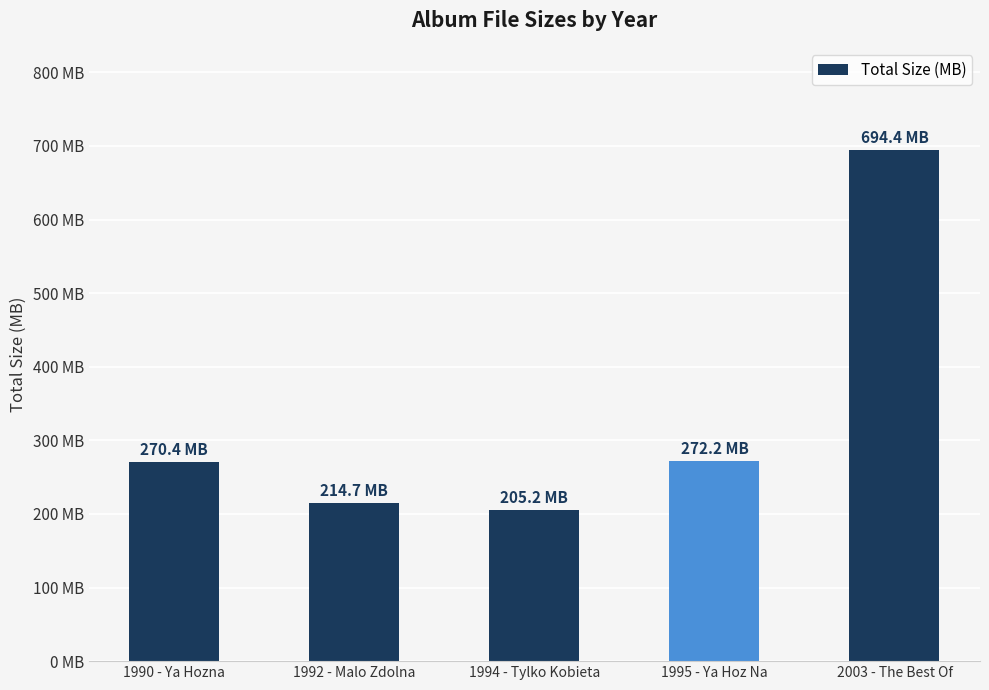

What is the label of the 1st bar from the right?

2003 - The Best Of